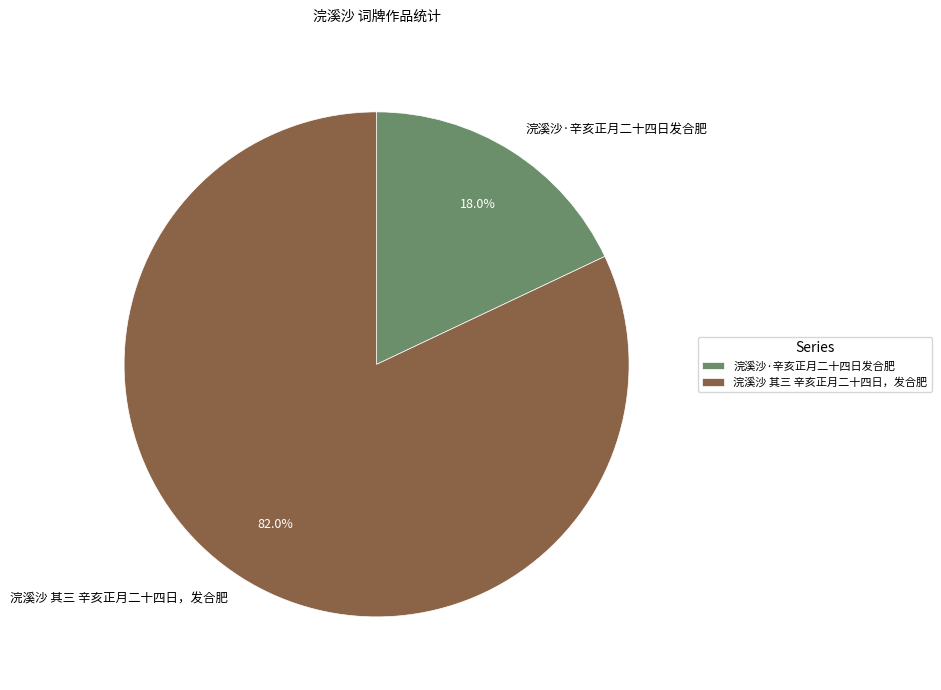

Rank the categories by value from lowest to highest.

浣溪沙·辛亥正月二十四日发合肥, 浣溪沙 其三 辛亥正月二十四日，发合肥